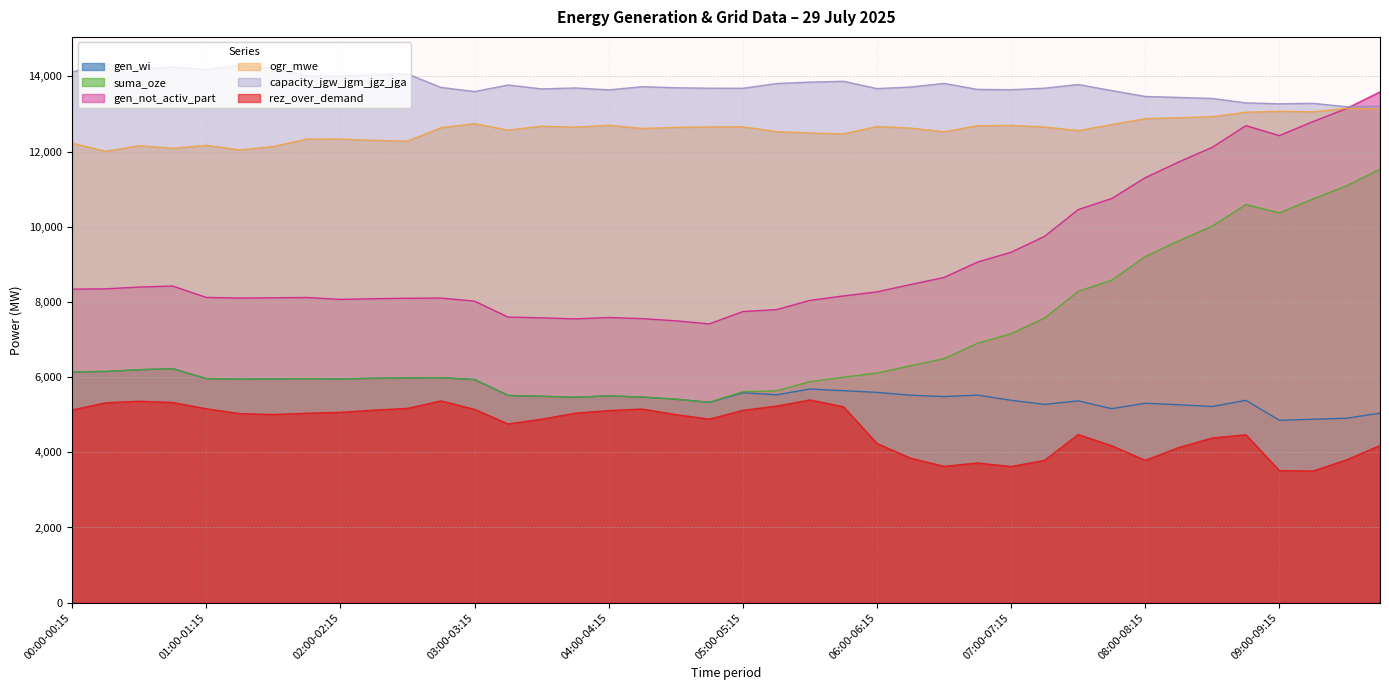

In gen_wi, how many points are higher than both neighbors (excluding endpoints)?

10